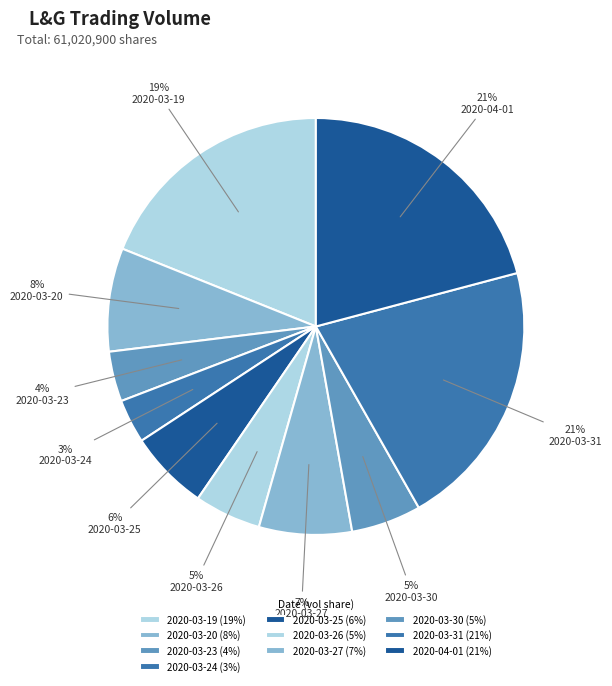

What percentage is NOT represented by 2020-03-26?

94.8%